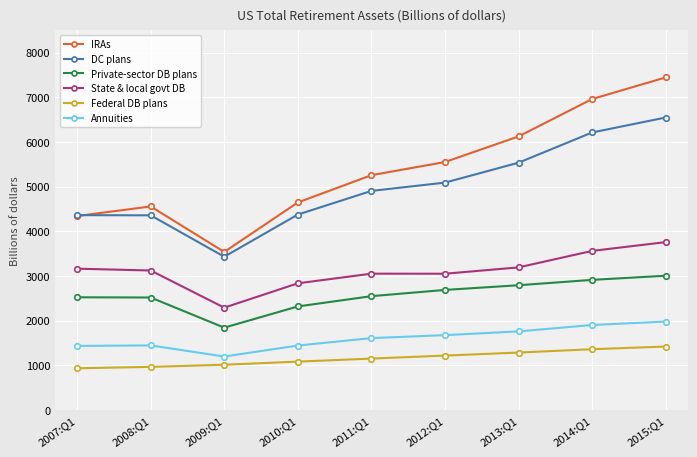

True or false: Federal DB plans has a value of 930 at 2007:Q1.

True